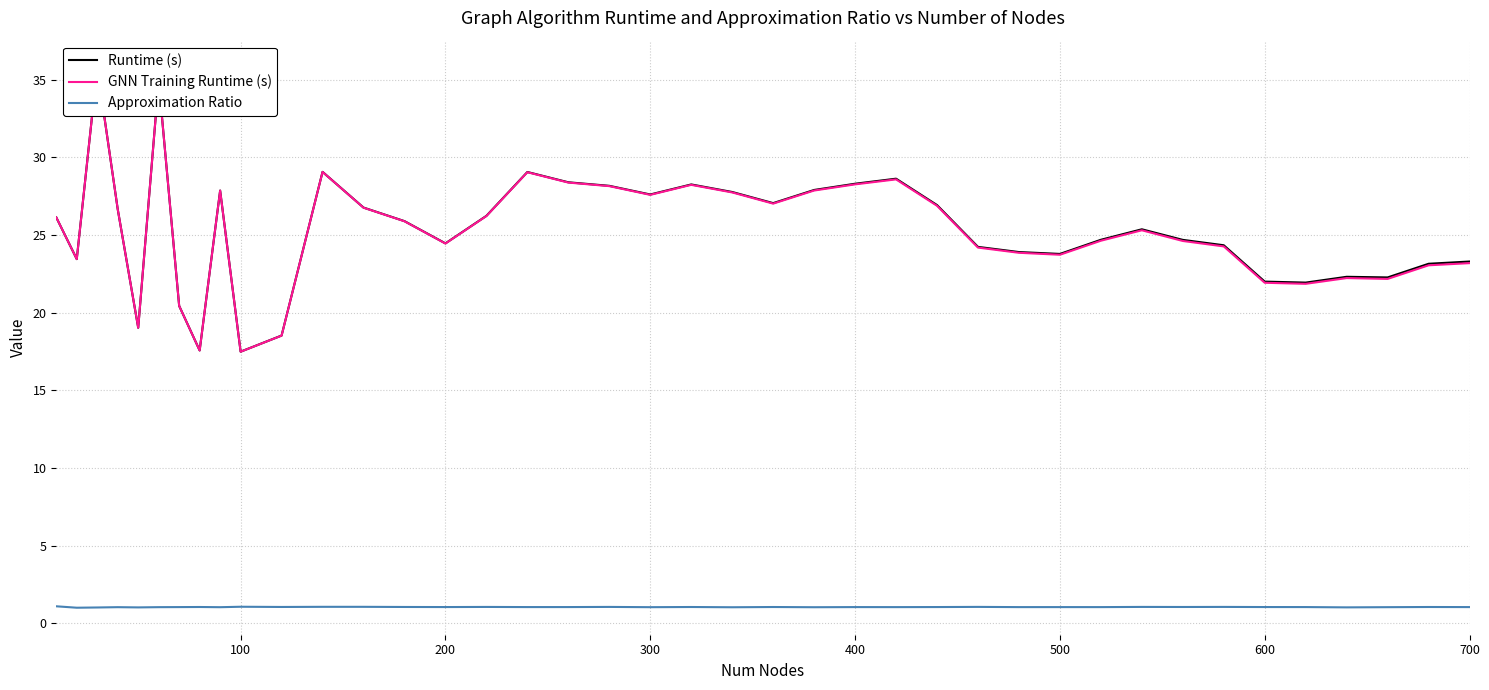

True or false: Approximation Ratio and GNN Training Runtime (s) intersect in this chart.

False